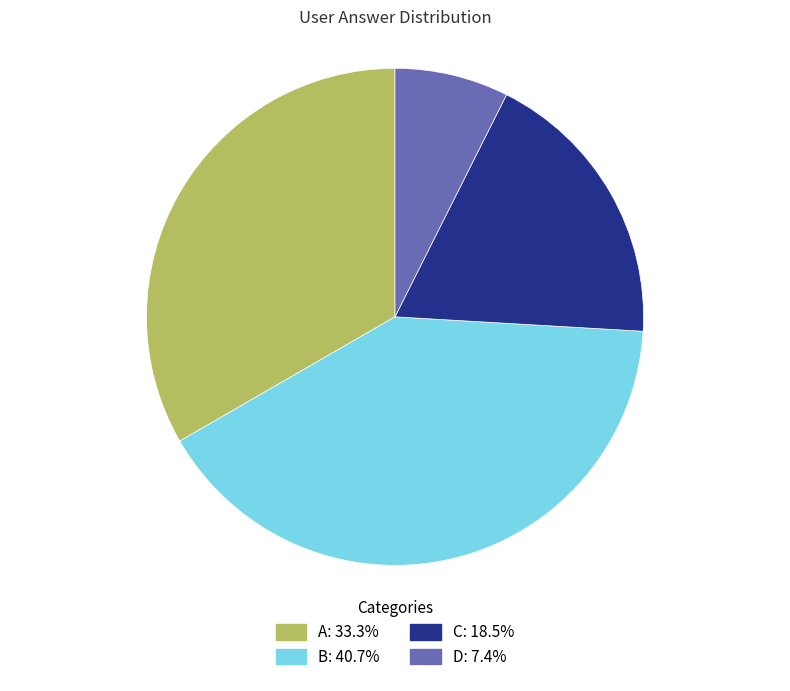

Is there any slice that represents more than half of the pie?

No